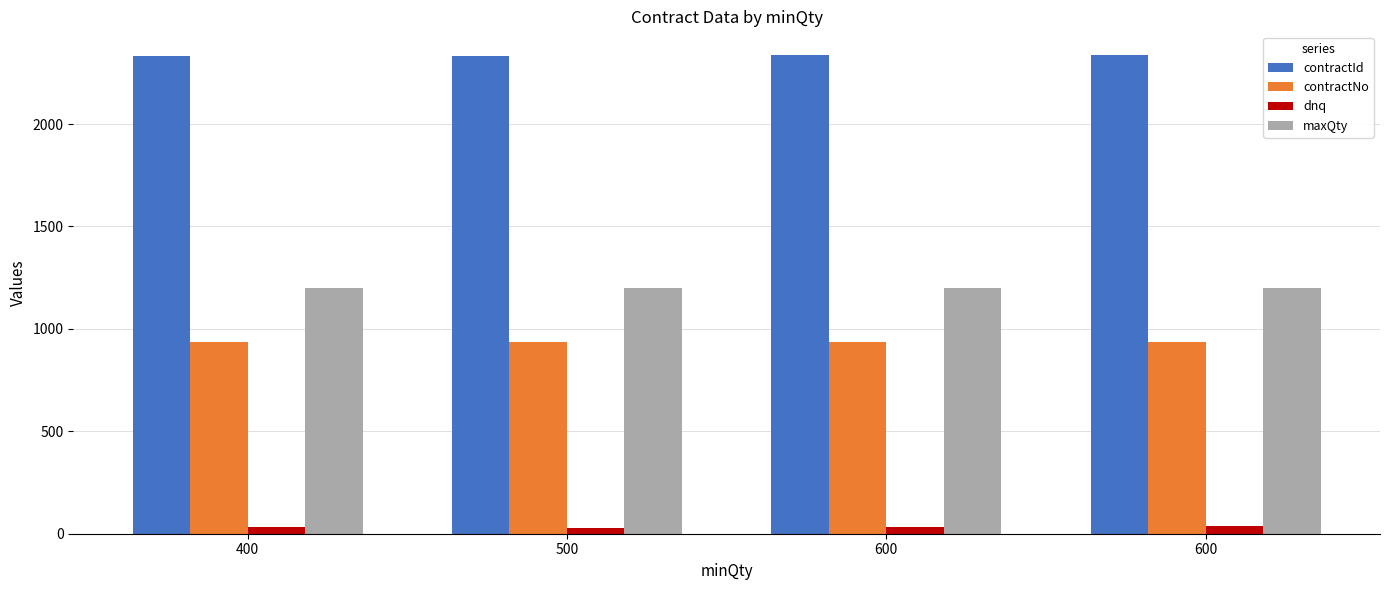

Count the number of categories in the chart.

4